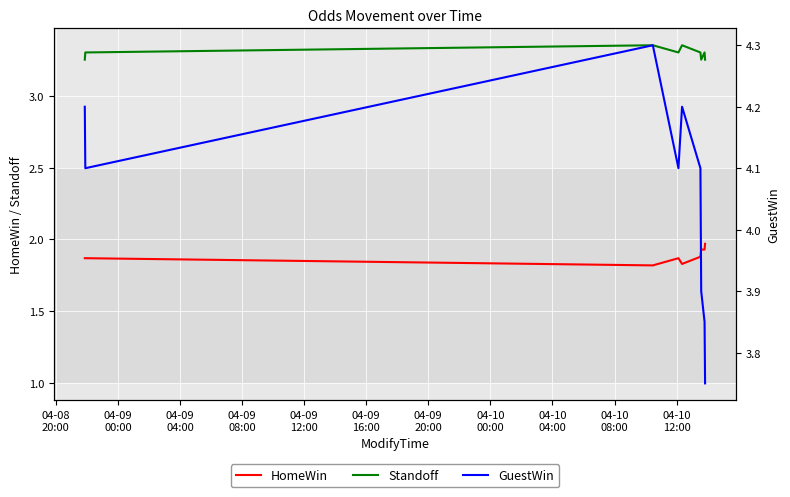

Which series has the widest spread of values?

GuestWin